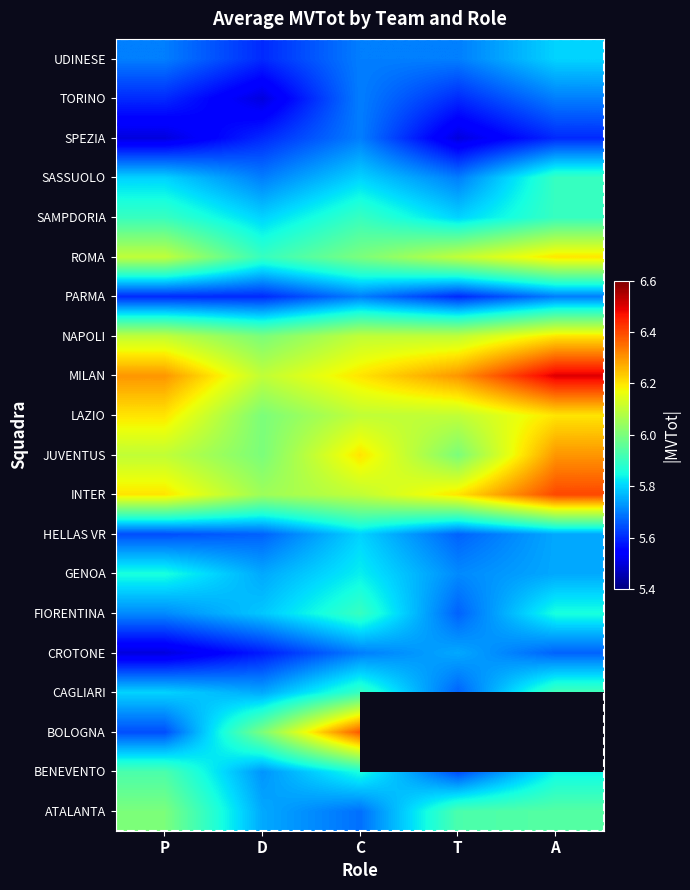

Count the number of categories in the chart.

5